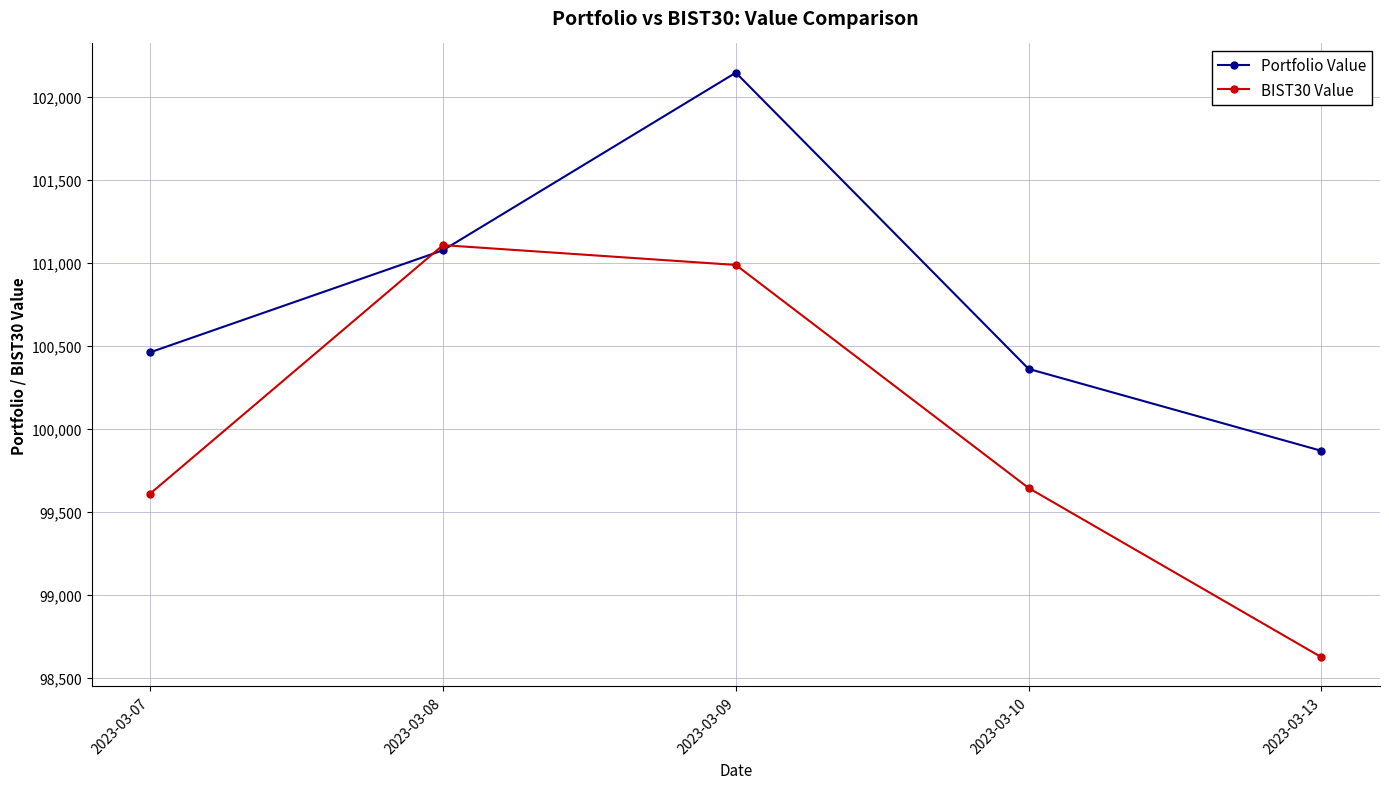

The Portfolio Value series shows 21872.9 at 2023-03-10. True or false?

False